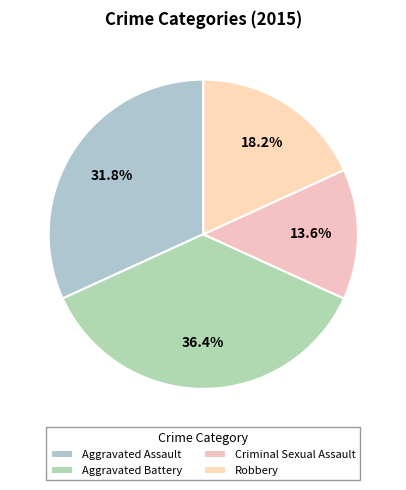

To the nearest percent, what is the difference between the Criminal Sexual Assault and Aggravated Assault slice percentages?

18%